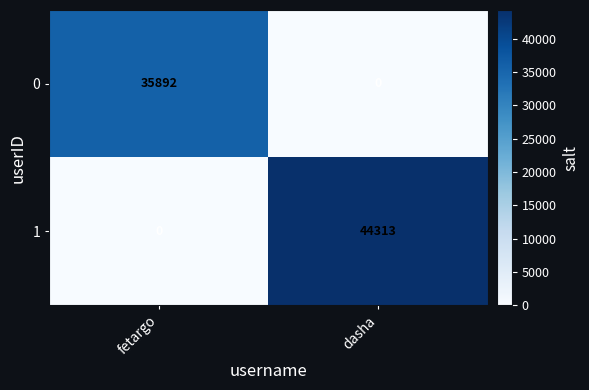

Rank the series by their maximum value, from highest to lowest.

1, 0